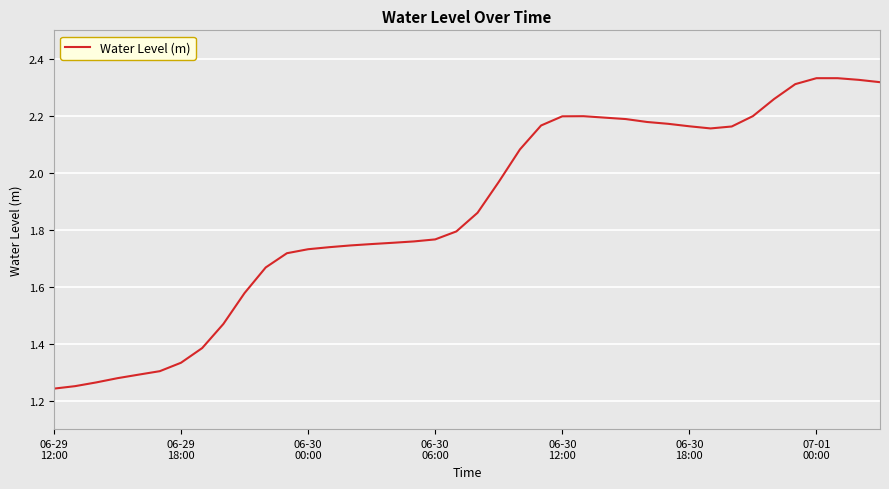

What is the difference between the maximum and minimum values?

1.1